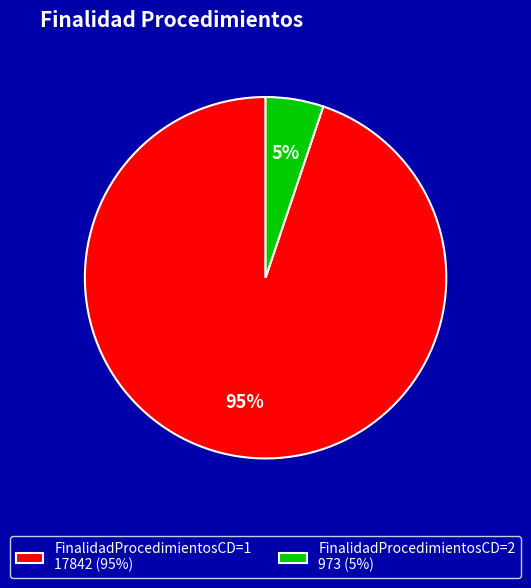

What percentage is the FinalidadProcedimientosCD=1 17842 (95%) slice, to the nearest percent?

95%